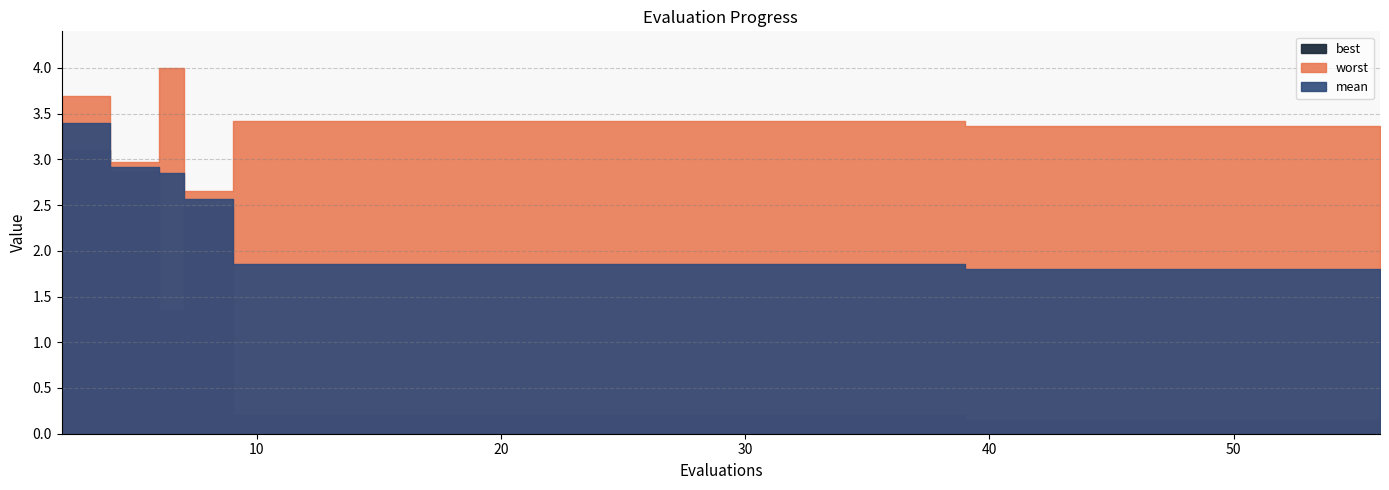

True or false: worst and mean cross at least once.

False